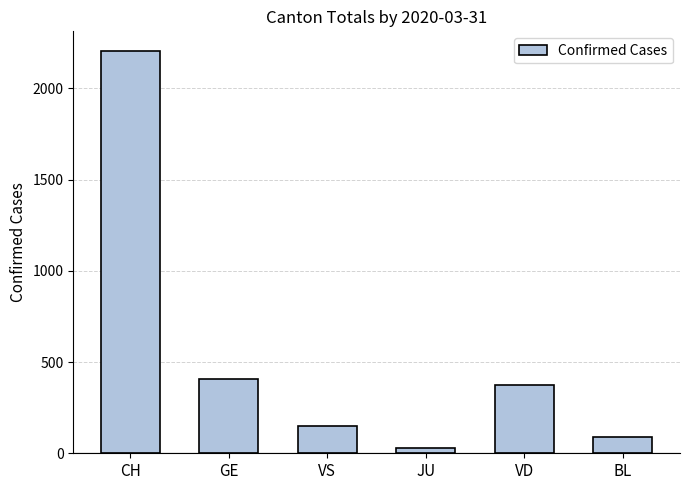

What is the greatest value displayed?

2202